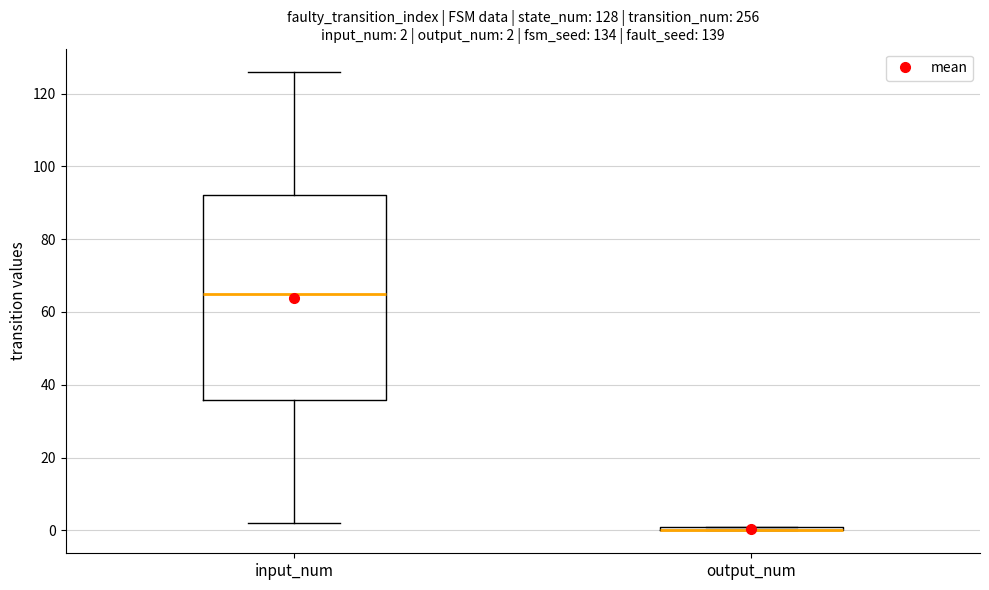

Comparing the boxes themselves (not the whiskers), which one is the tallest?

input_num